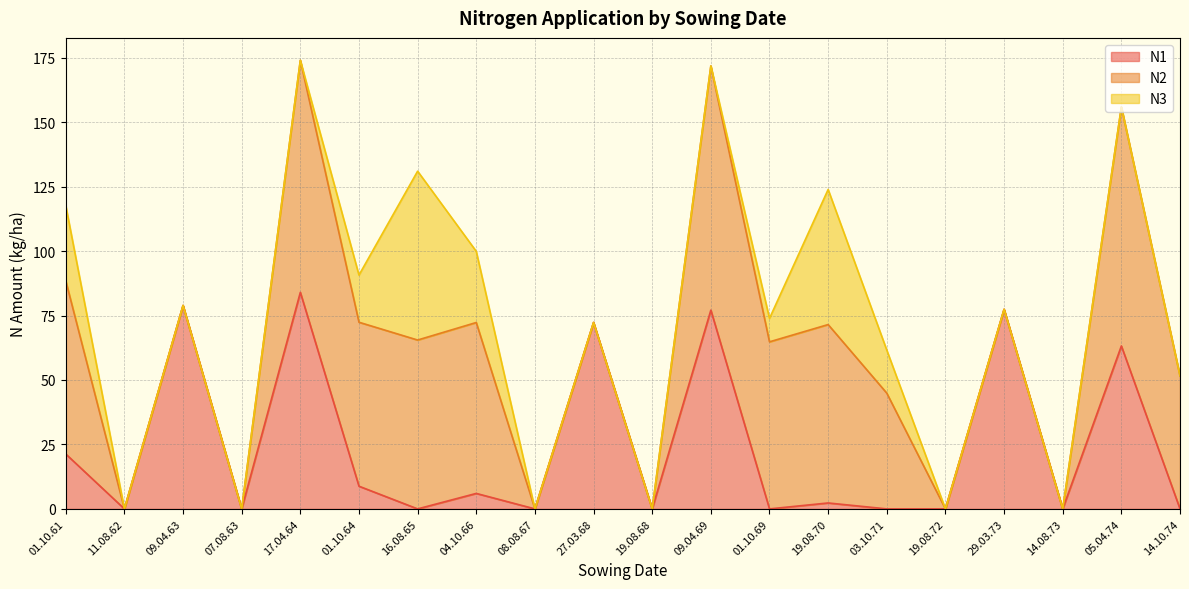

Which series has the largest total across all categories?

N2